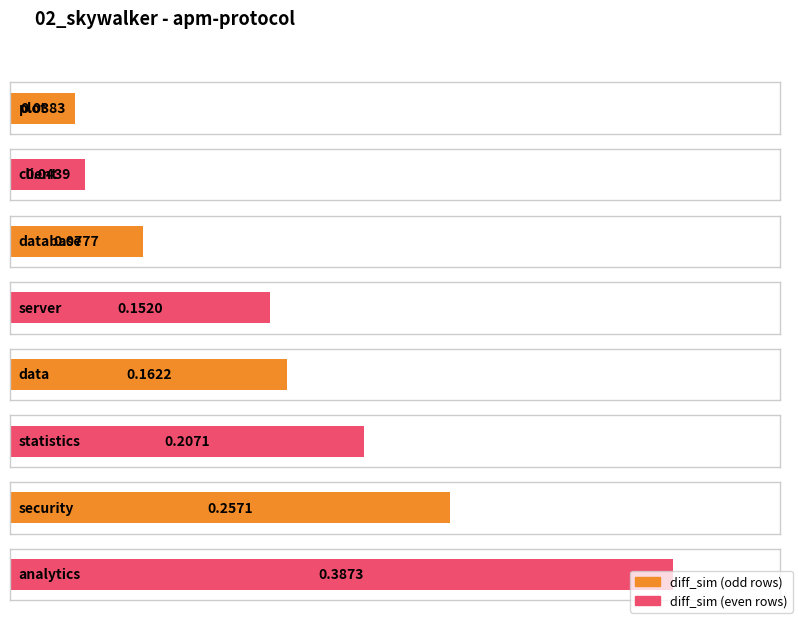

How many bars are there in total?

8